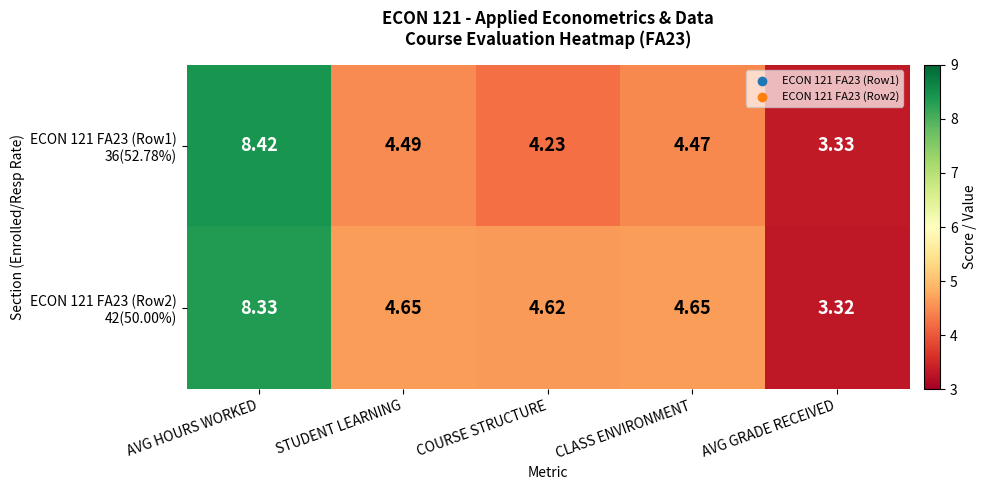

At which category is the sum across all series the highest?

AVG HOURS WORKED